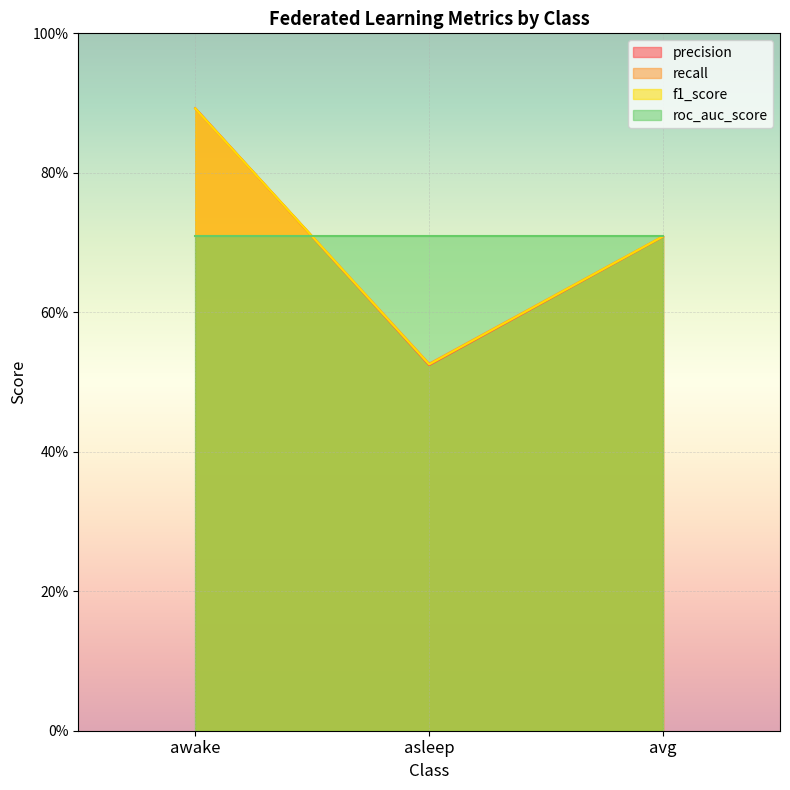

What position from the right is awake?

3